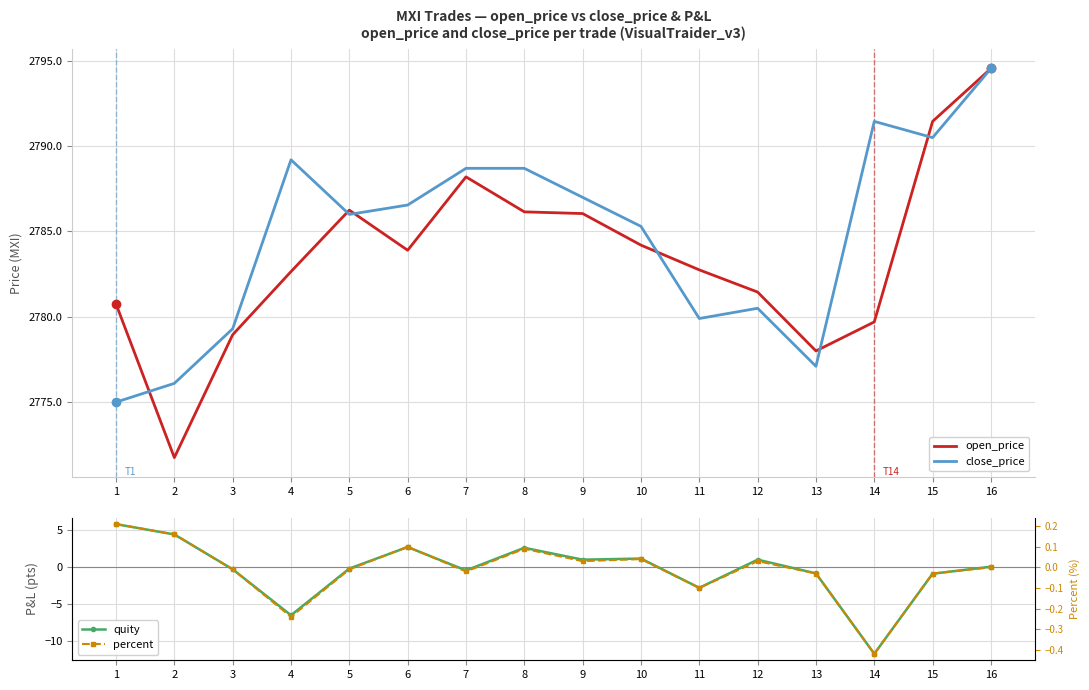

Reading left to right, transcribe all the data shown in this chart.

open_price: 2780.8	2771.8	2778.9	2782.7	2786.2	2783.9	2788.2	2786.2	2786.1	2784.2	2782.8	2781.4	2778.0	2779.7	2791.4	2794.6
close_price: 2775.0	2776.1	2779.3	2789.2	2786.0	2786.6	2788.7	2788.7	2787.0	2785.3	2779.9	2780.5	2777.1	2791.4	2790.5	2794.6
quity: 5.8	4.3	-0.3	-6.5	-0.2	2.6	-0.5	2.5	0.9	1.1	-2.9	0.9	-0.9	-11.8	-0.9	0.0
percent: 0.2	0.2	-0.0	-0.2	-0.0	0.1	-0.0	0.1	0.0	0.0	-0.1	0.0	-0.0	-0.4	-0.0	0.0